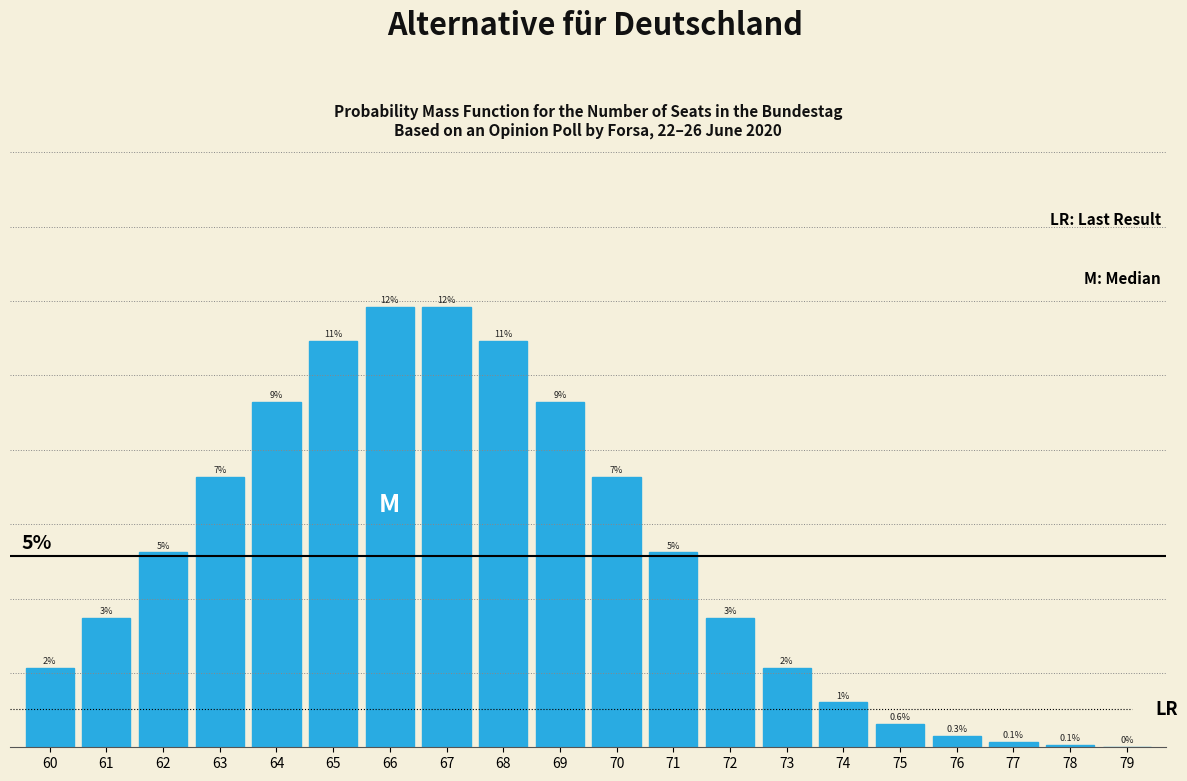

Are the bars horizontal?

No